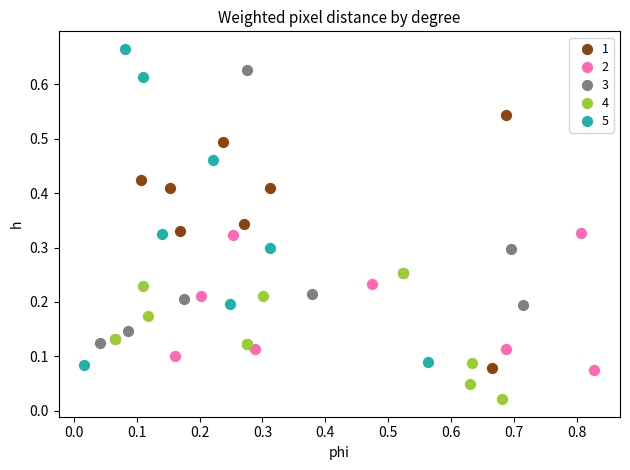

Which series reaches the minimum Y coordinate?

4